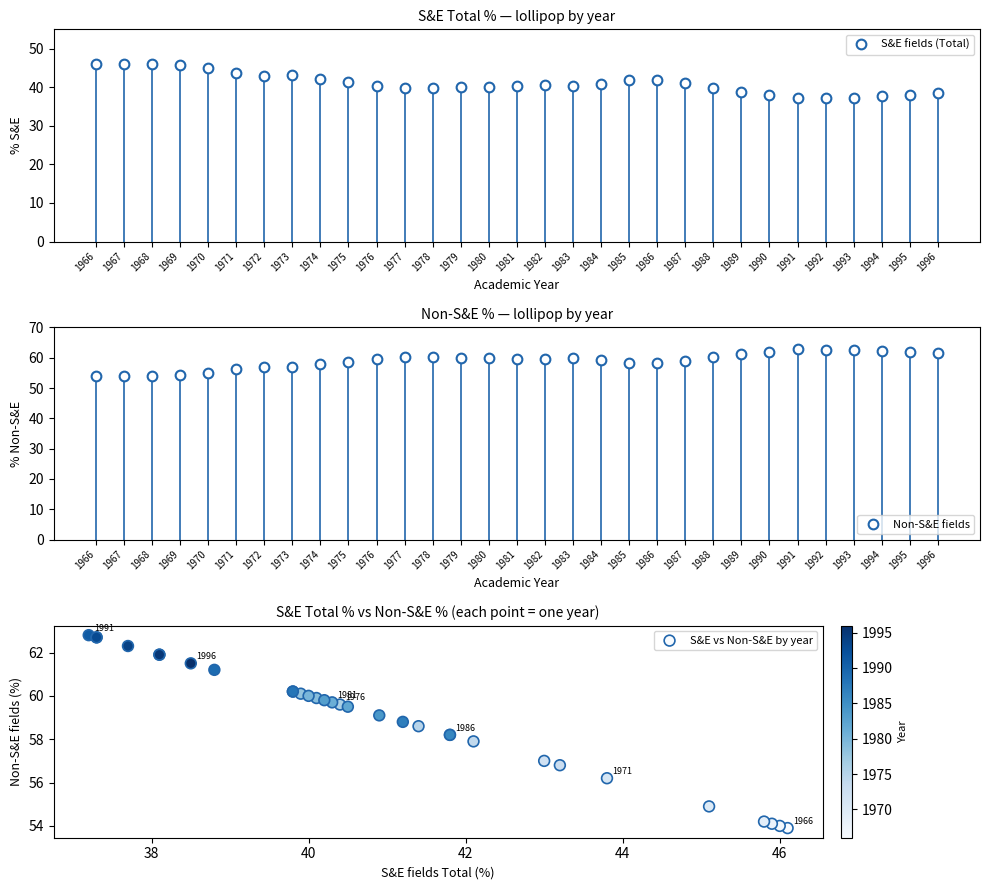

What Y value in the scatter plot is closest to 58?

57.9